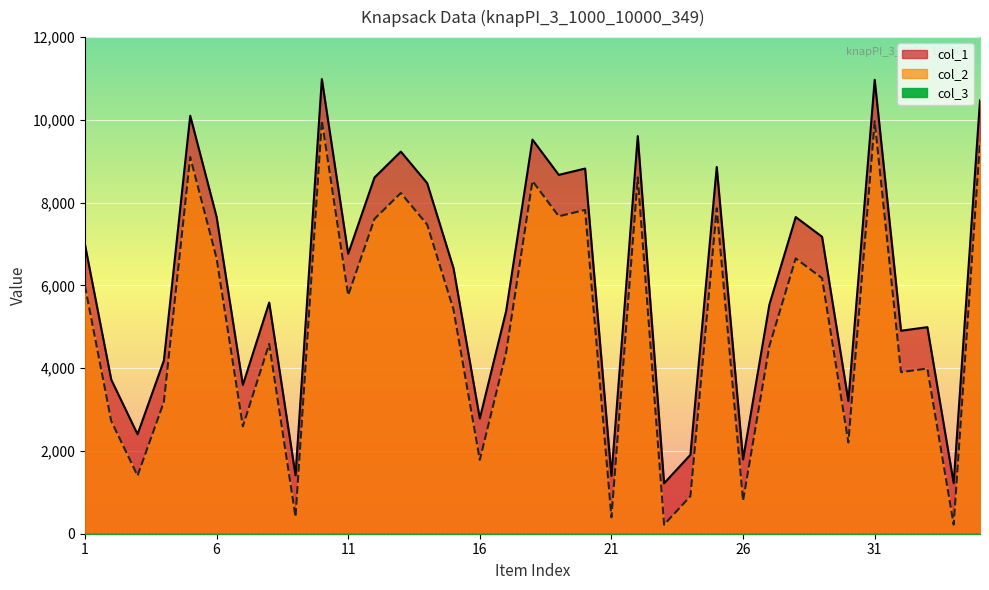

What is the value of the col_1 point at the 25th from the left?

8862